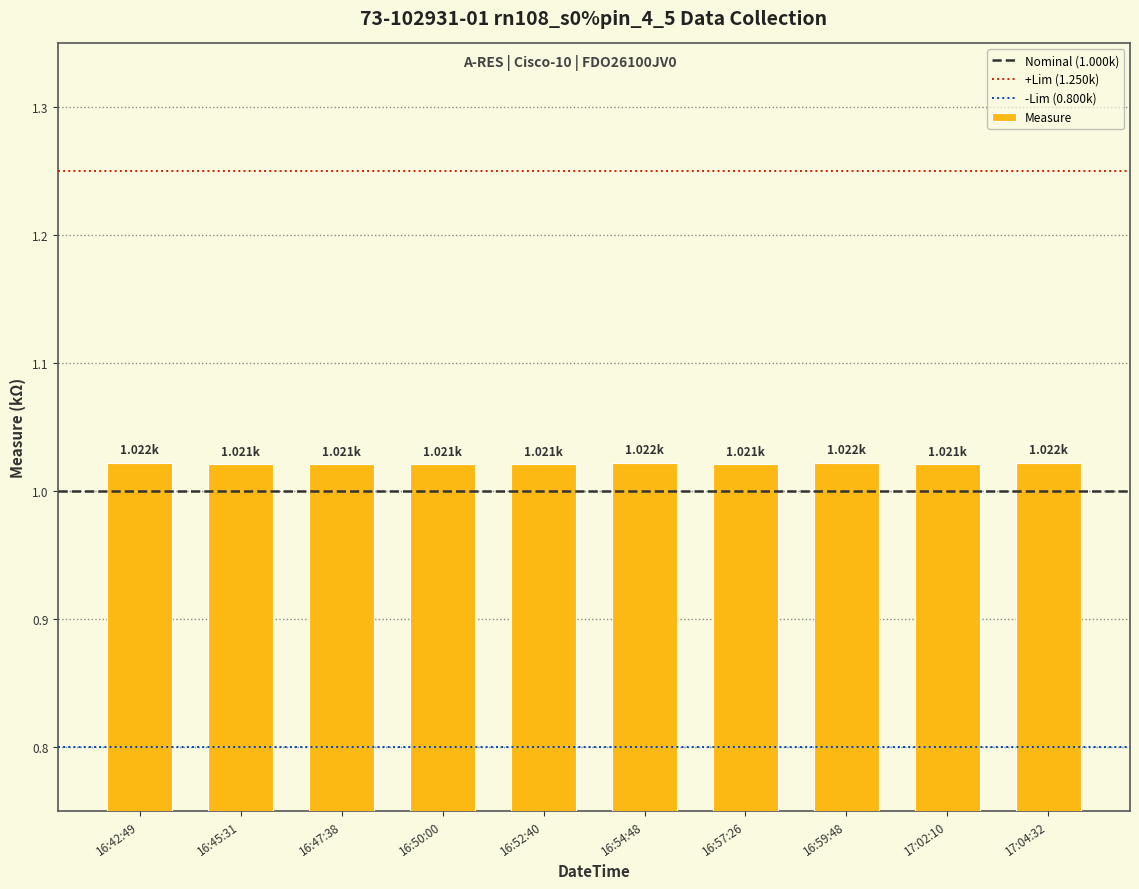

What is the sum of all values?

10.2